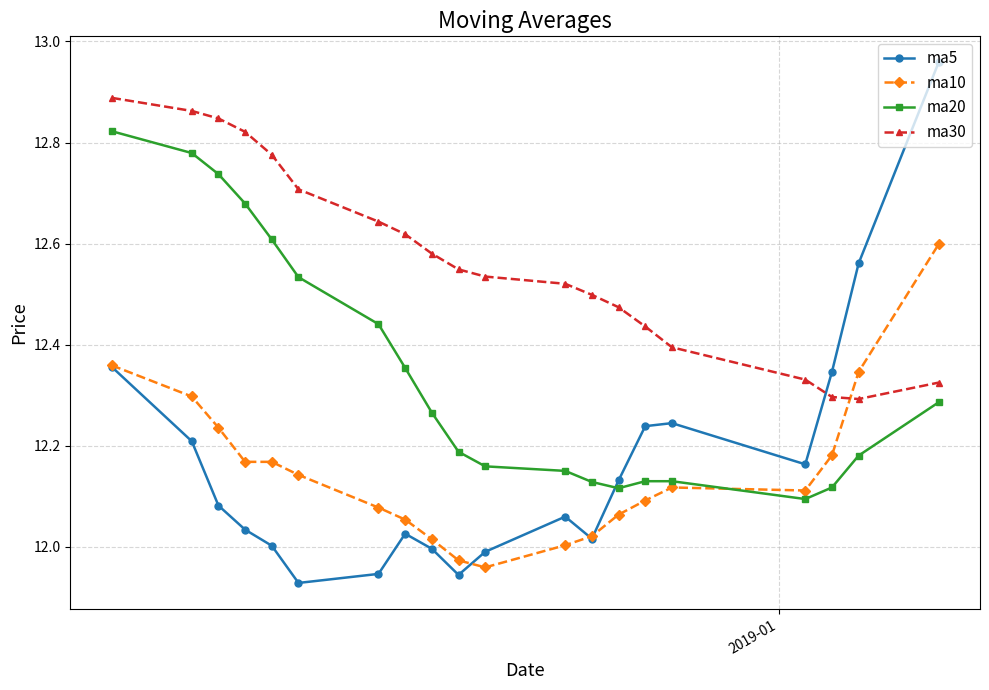

True or false: ma5 has more than 0 points higher than both neighbors.

True